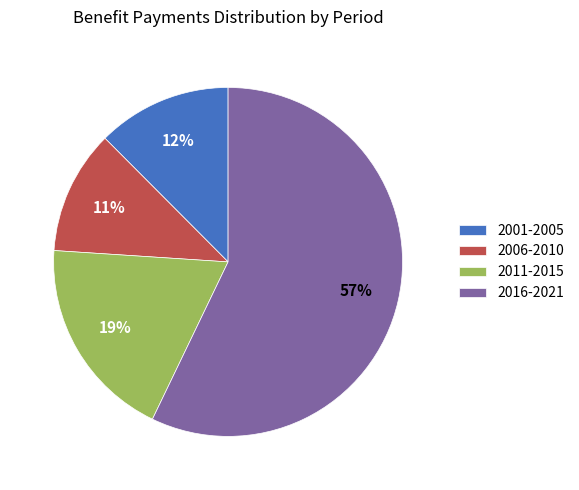

Is it true that 2006-2010 is 4% of the pie?

False